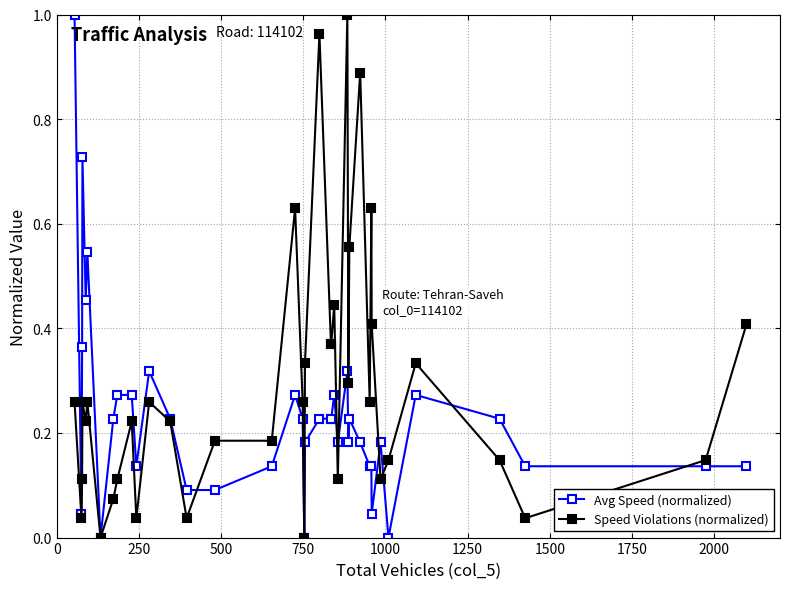

True or false: Avg Speed (normalized) has more than 2 interior local peaks.

True